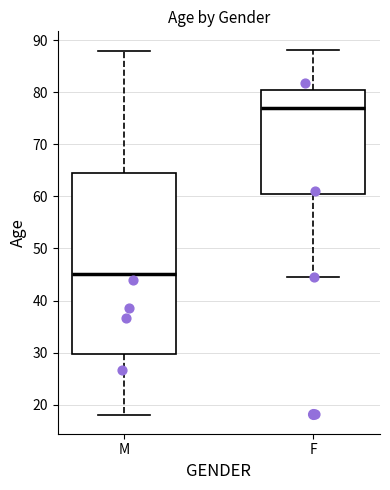

Which box has the lowest median line?

M